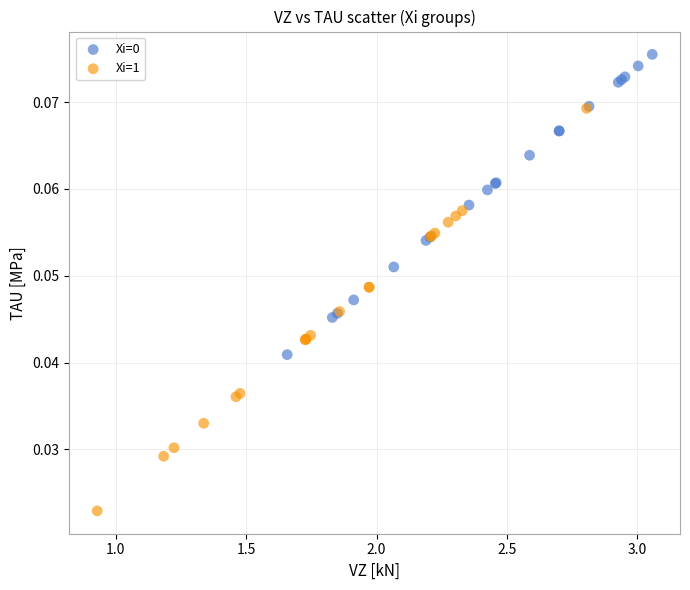

Which series has the largest Y range (max minus min)?

Xi=1